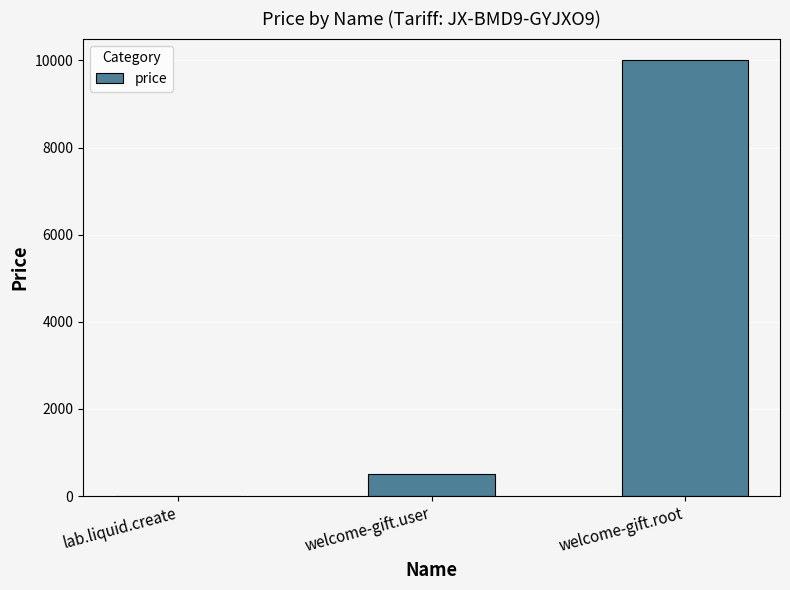

What is the difference between the values at lab.liquid.create and welcome-gift.root?

9990